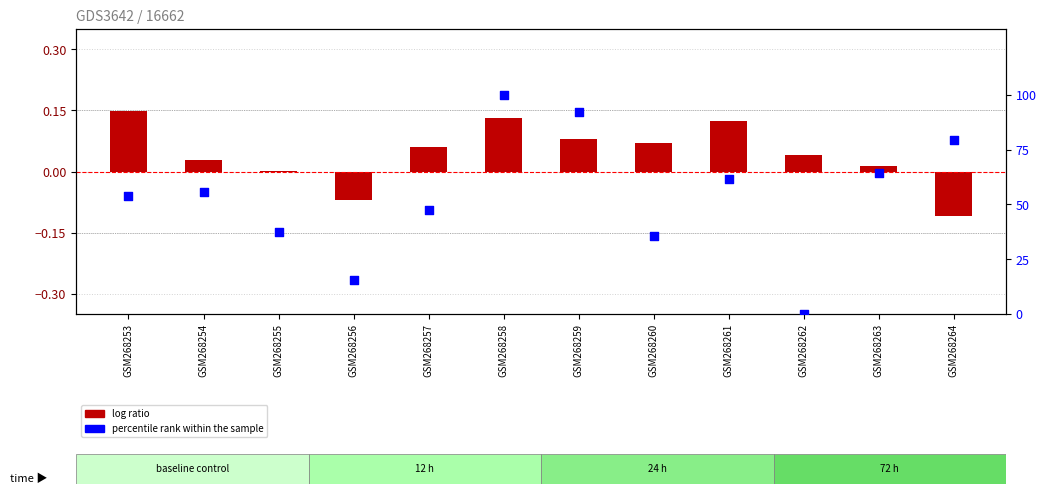

Is the value of log ratio at GSM268256 greater than the value of percentile rank within the sample at GSM268258?

No